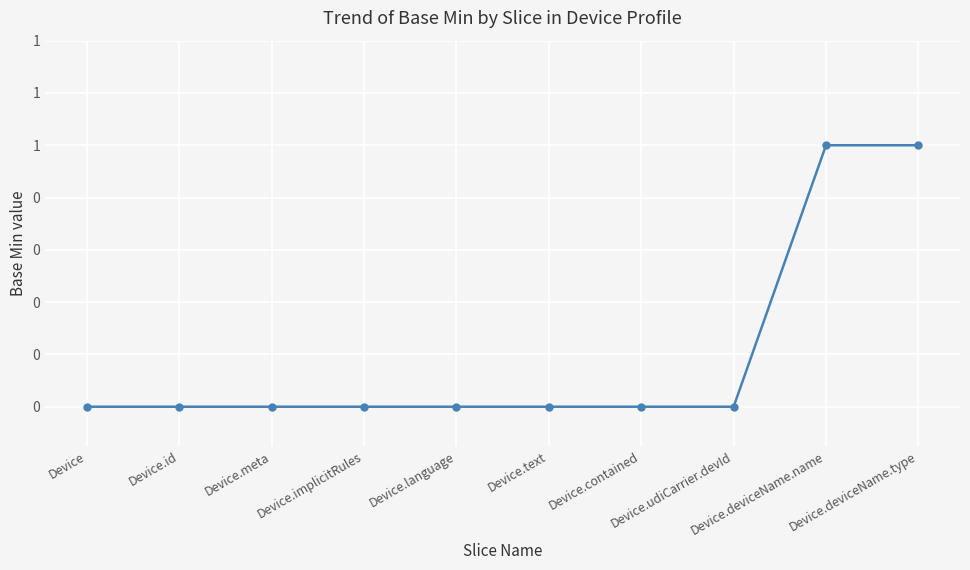

Does the chart have visible grid lines?

Yes